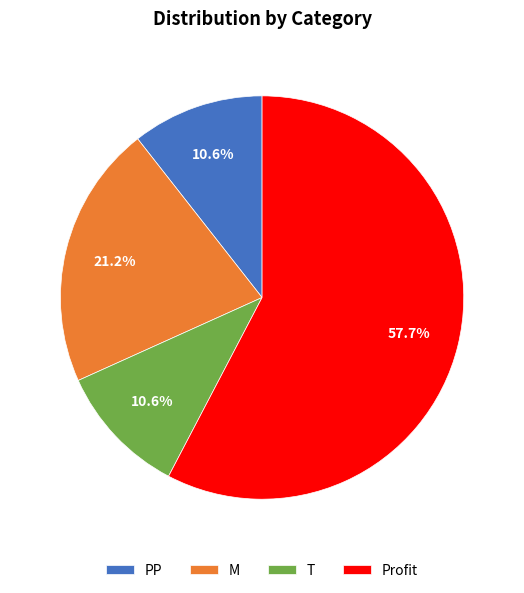

The T slice represents 11% of the pie. True or false?

True